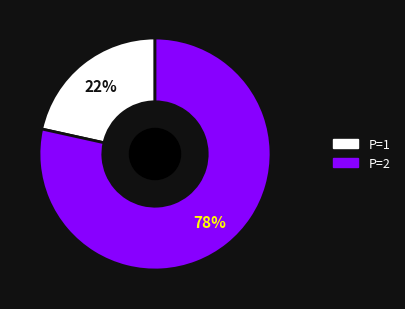

Which has a higher value, P=1 or P=2?

P=2